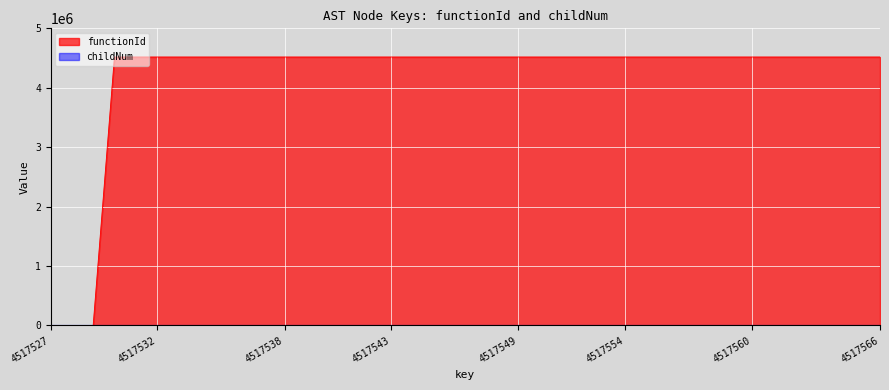

At how many categories does at least one series exceed 2080307?

37